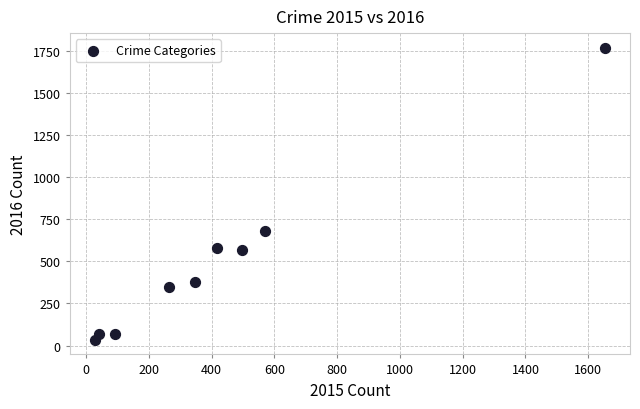

What Y value in the scatter plot is closest to 902?

683